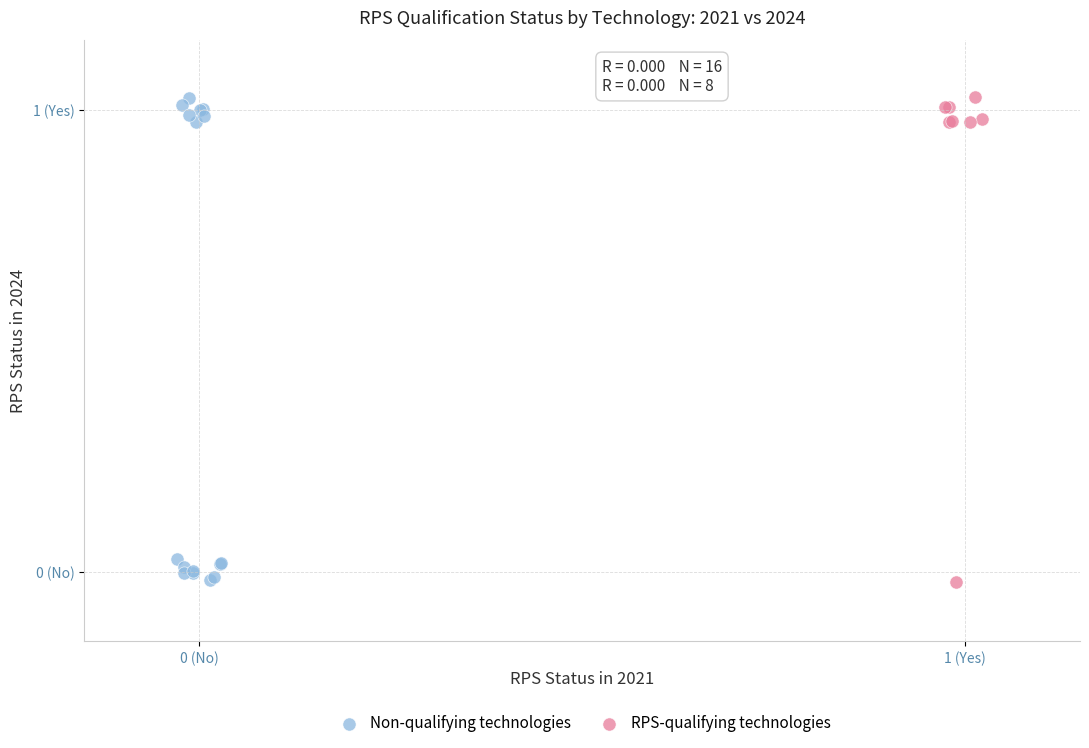

What are all the series names shown in the legend?

Non-qualifying technologies, RPS-qualifying technologies